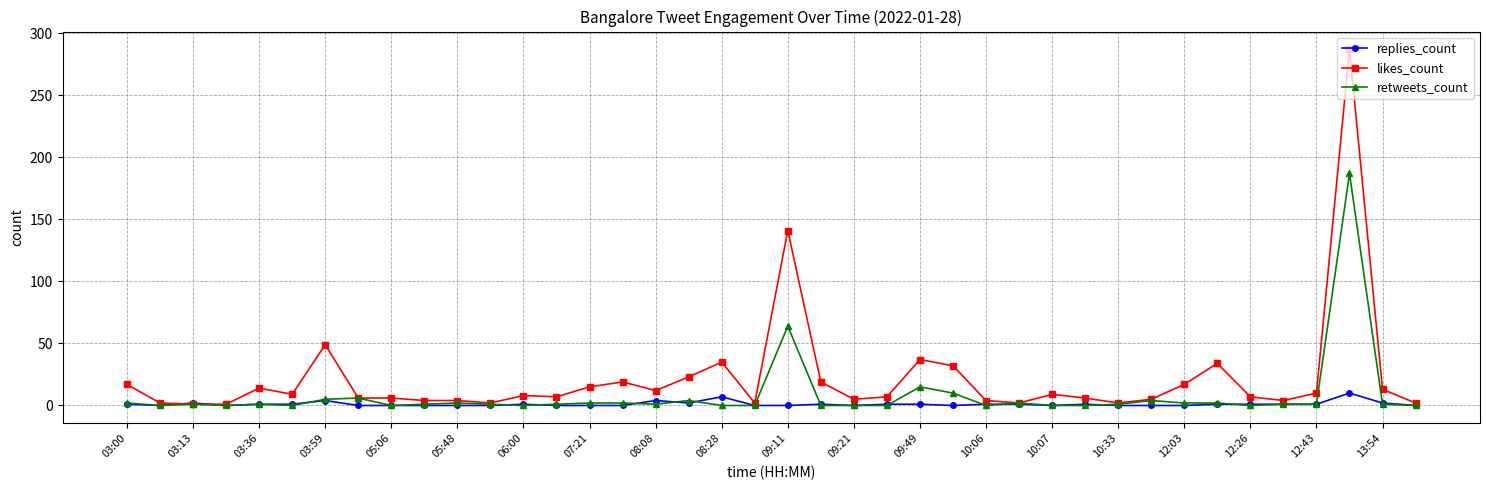

Which series has the largest range (max minus min)?

likes_count